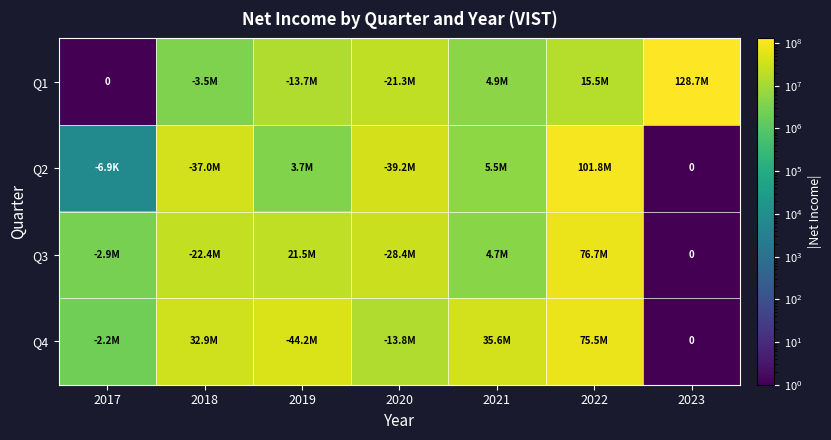

Which series has the widest spread of values?

Q1